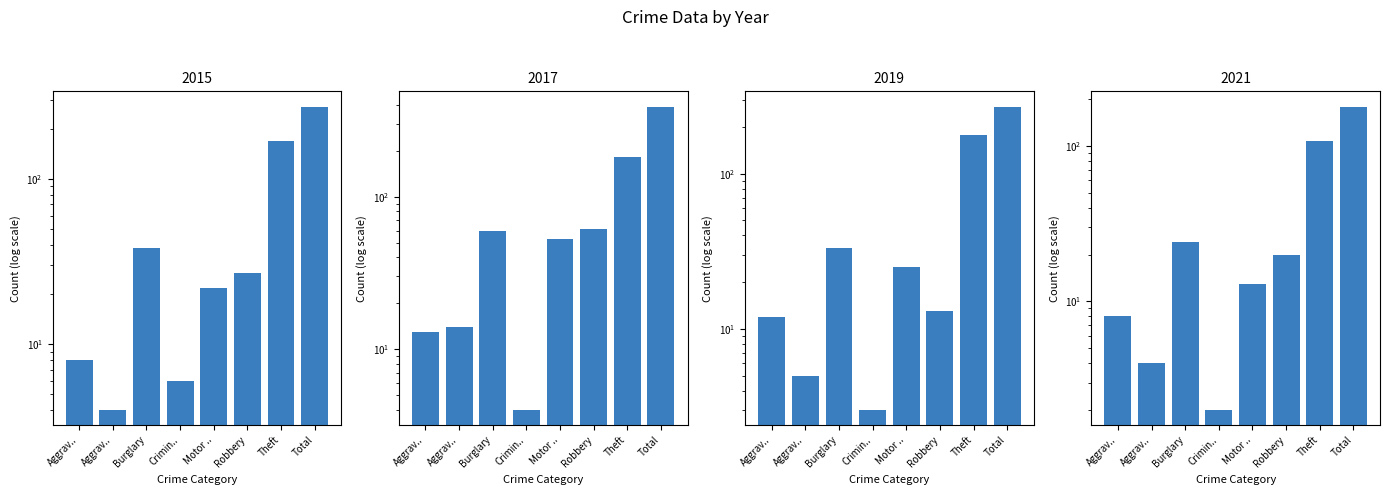

How many values in the 2019 series exceed 25?

3